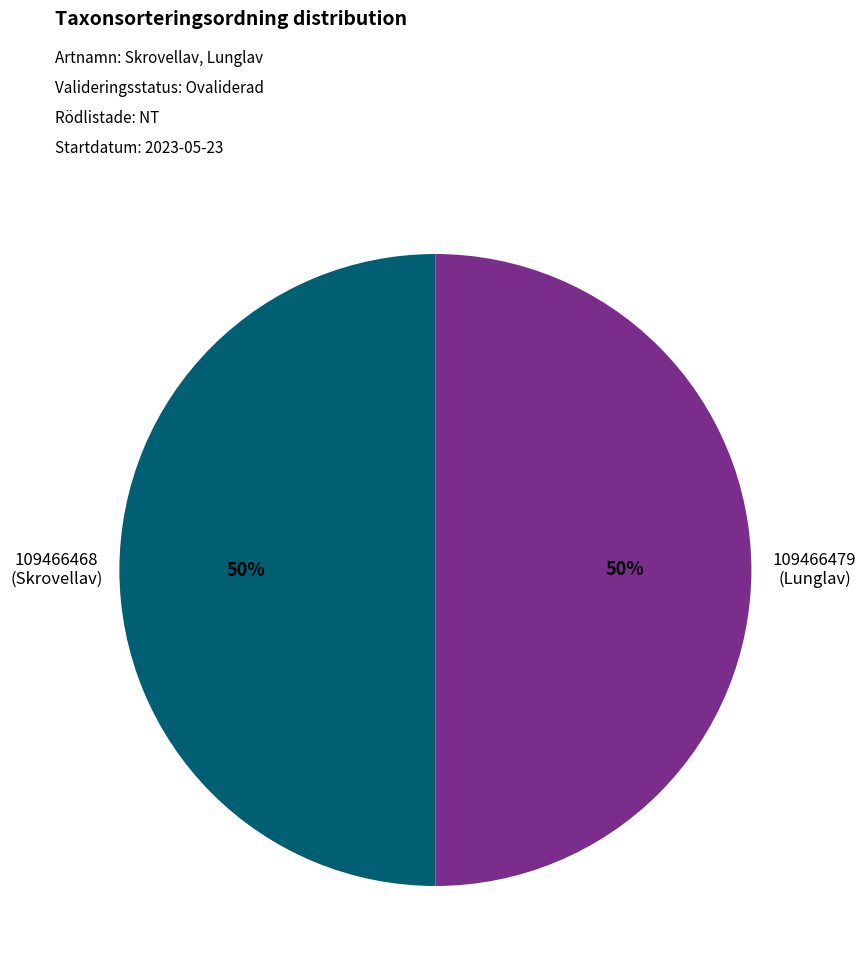

Count the number of slices in the pie.

2